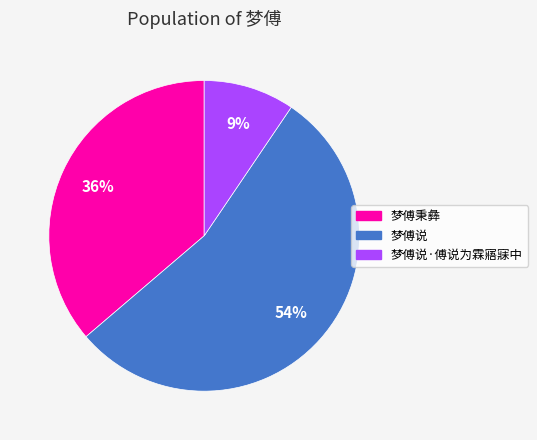

To the nearest percent, what is the difference between the largest and smallest slice percentages?

45%